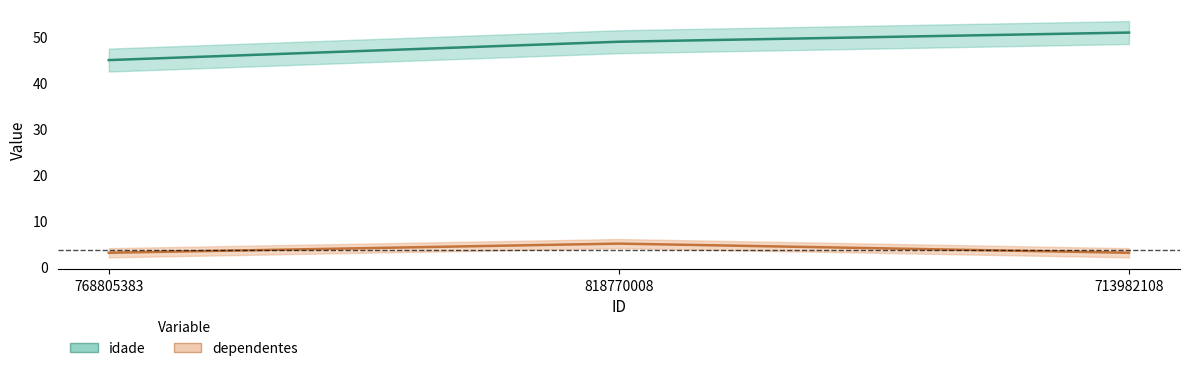

What is the total value across all series at 768805383?

48